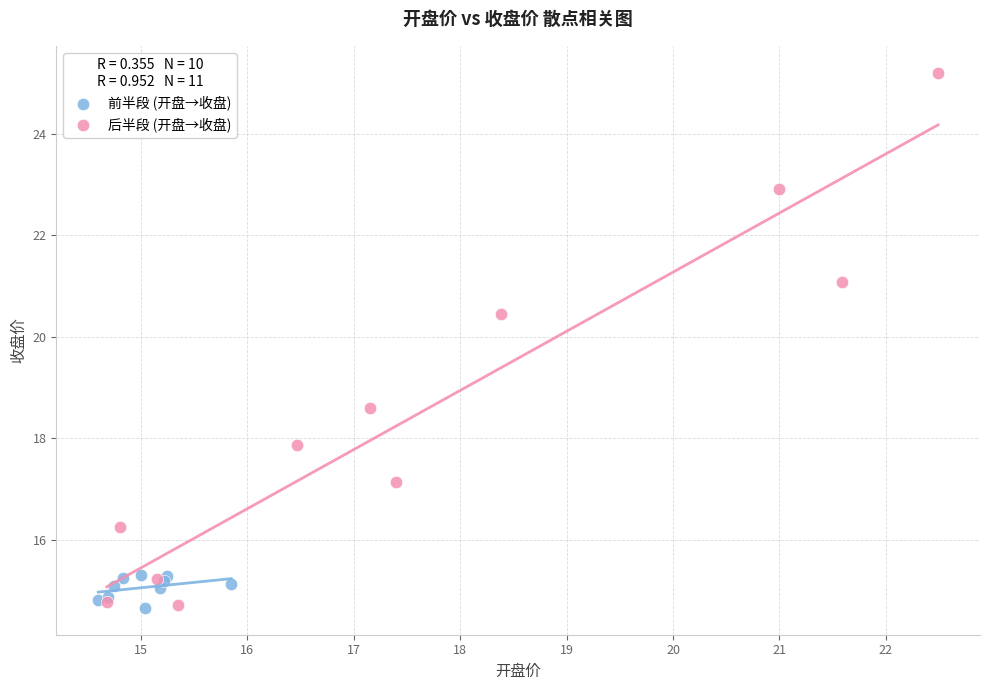

Which series contains the highest Y value?

后半段 (开盘→收盘)